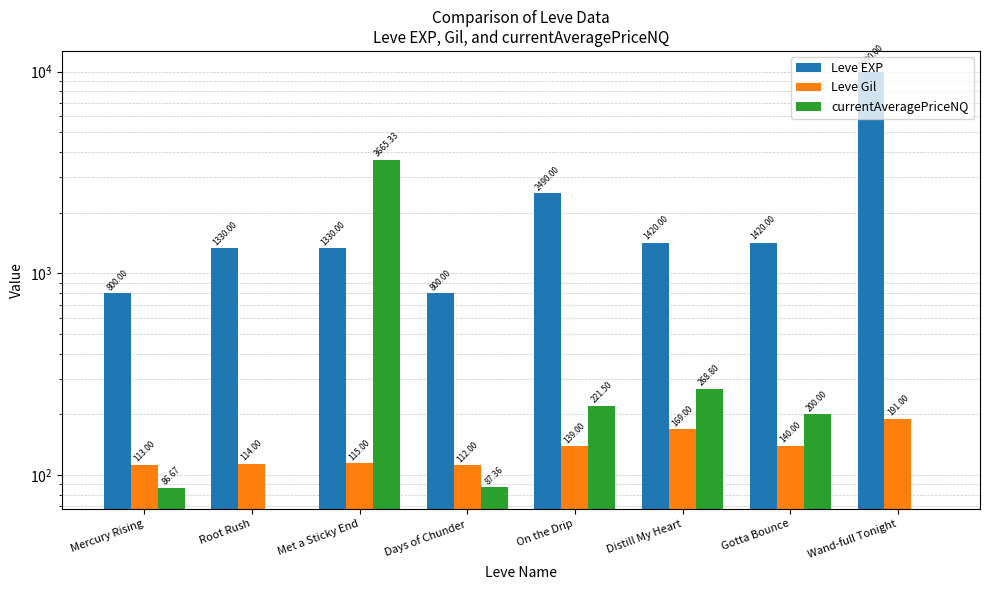

What is the label of the 6th bar from the left?

Distill My Heart